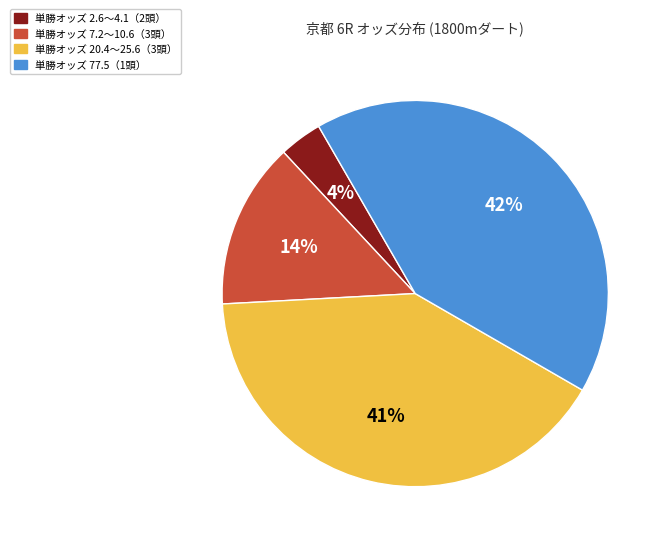

Is there any slice that represents more than half of the pie?

No